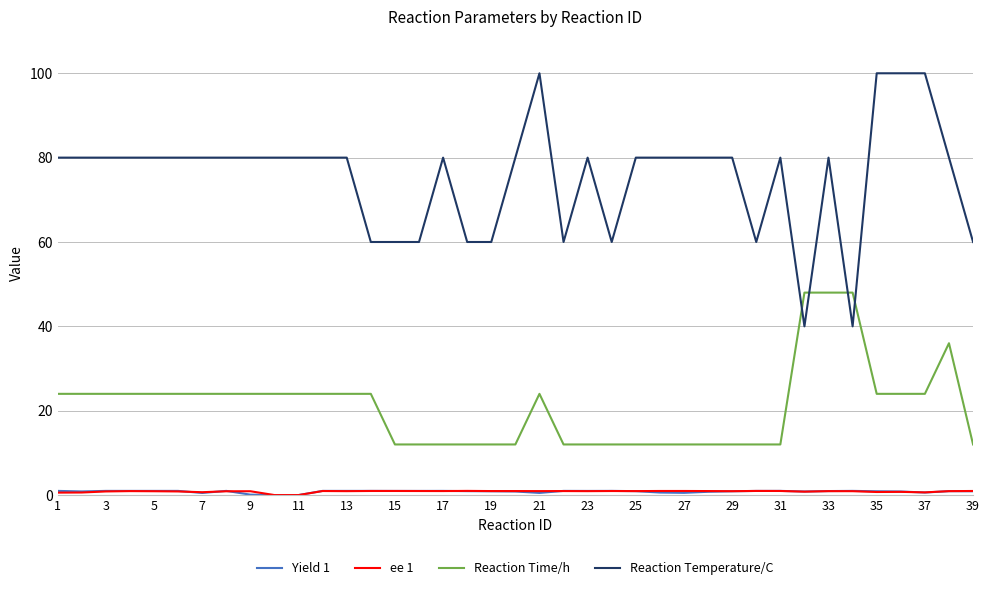

Which series has the largest range (max minus min)?

Reaction Temperature/C